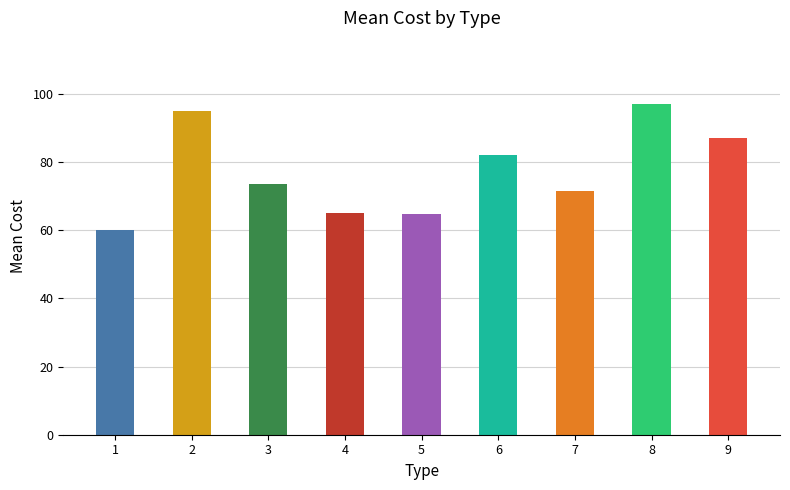

List the labels in order of value, smallest first.

1, 5, 4, 7, 3, 6, 9, 2, 8